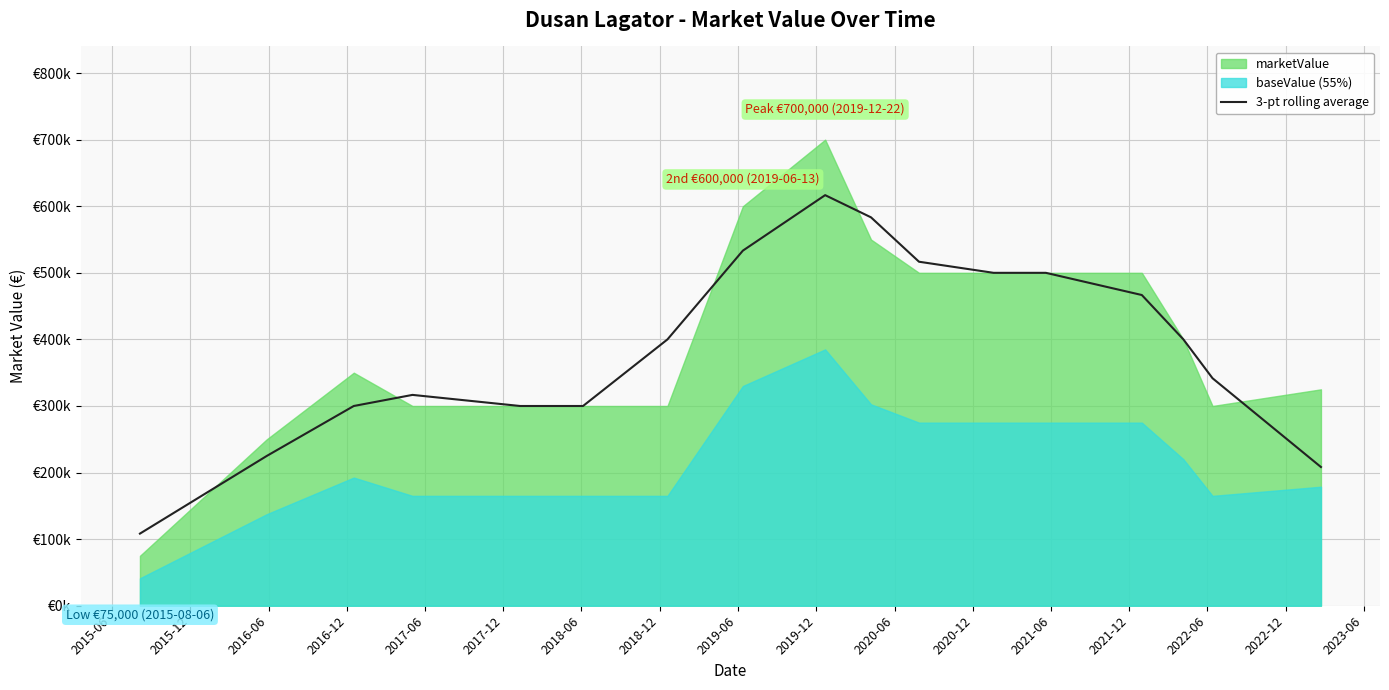

At which category does the data reach its first local peak?

2016-12